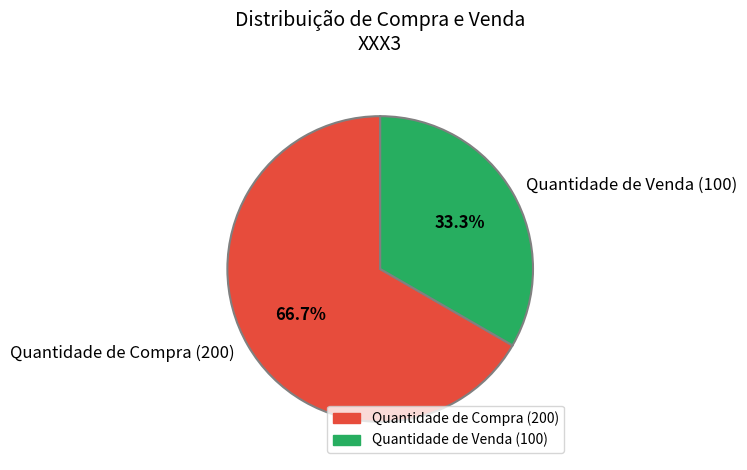

Between Quantidade de Venda (100) and Quantidade de Compra (200), which is larger?

Quantidade de Compra (200)